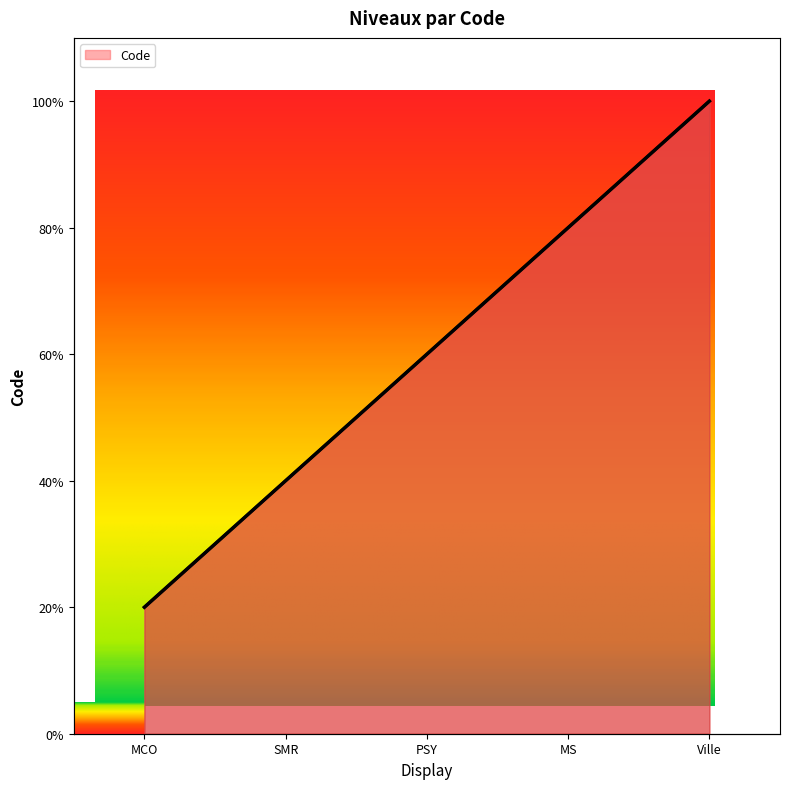

Rank the categories by value from lowest to highest.

MCO, SMR, PSY, MS, Ville